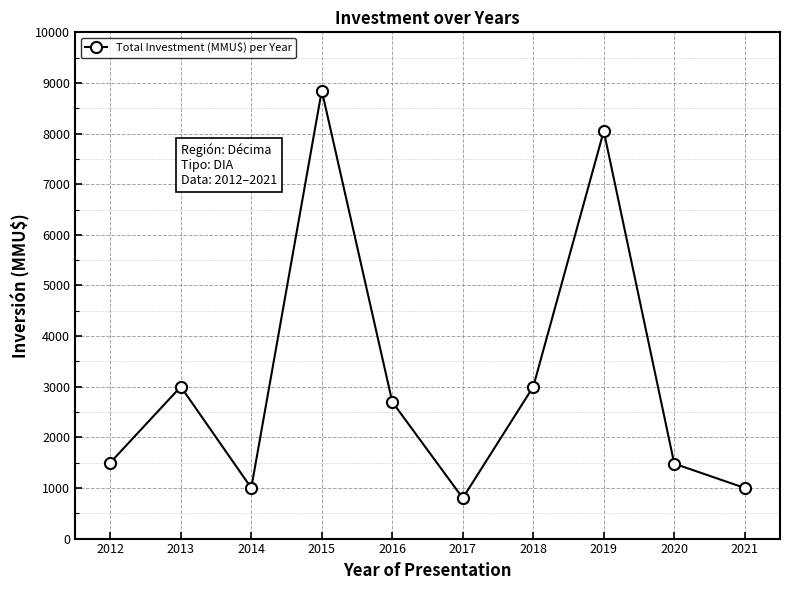

What is the difference between the second highest and second lowest values?

7050